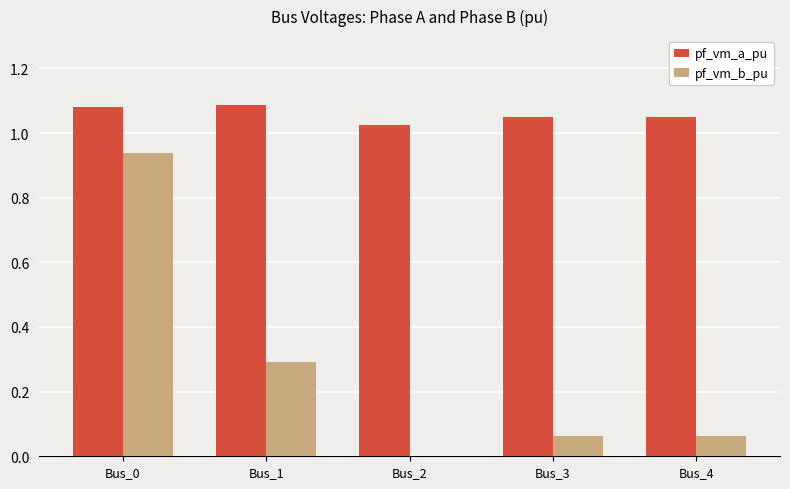

Where is pf_vm_a_pu nearest to the value 1?

Bus_2